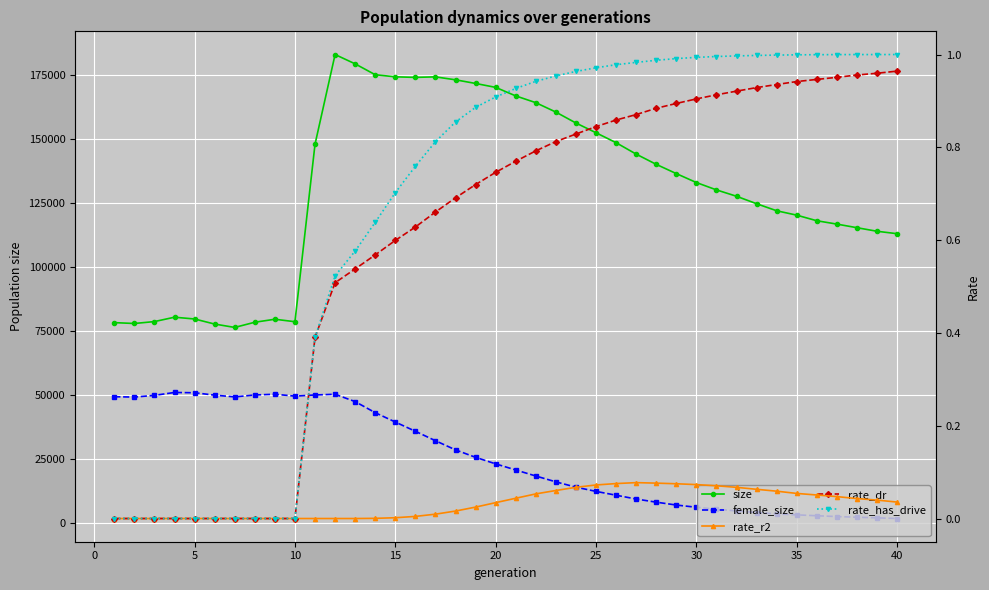

Is it true that size equals 50540.1 at 30?

False